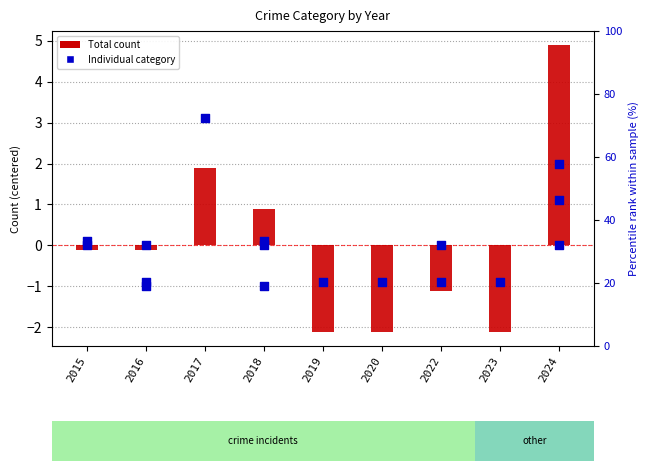

Which series has the largest Y range (max minus min)?

Total